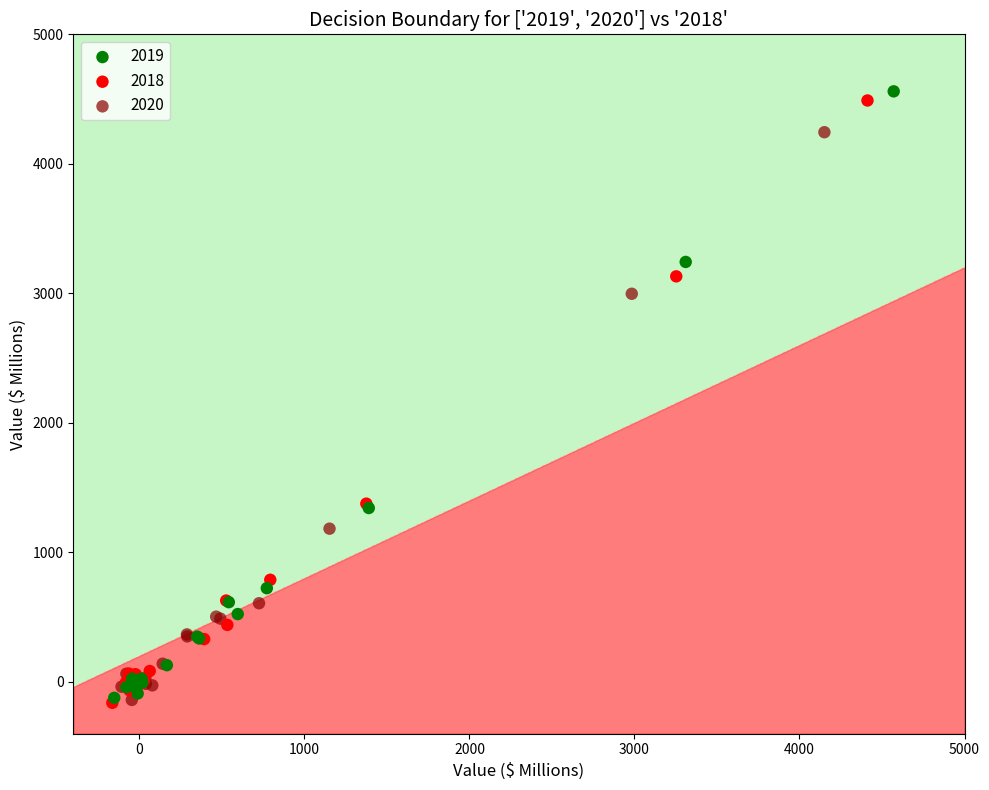

Which series has the largest Y range (max minus min)?

2019